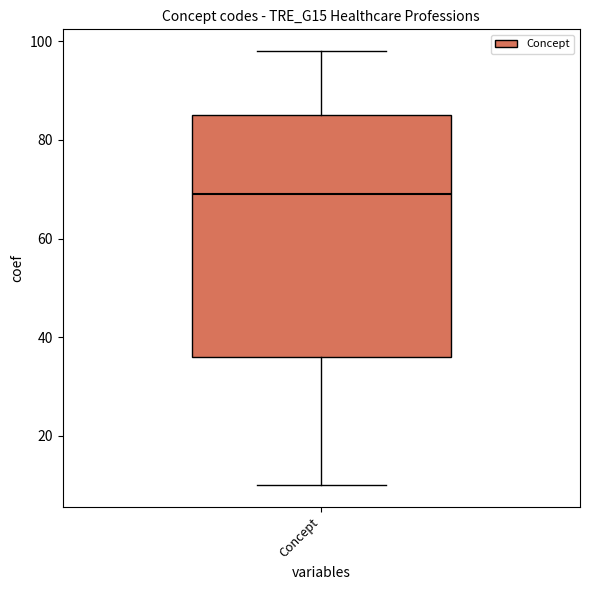

Read this box plot against the y-axis: the position of the median line, the range covered by the box, and the ends of both whiskers. The values are not printed on the chart, so give them approximately, as read against the axis.

median 70, box 36 to 86, whiskers 10 to 98